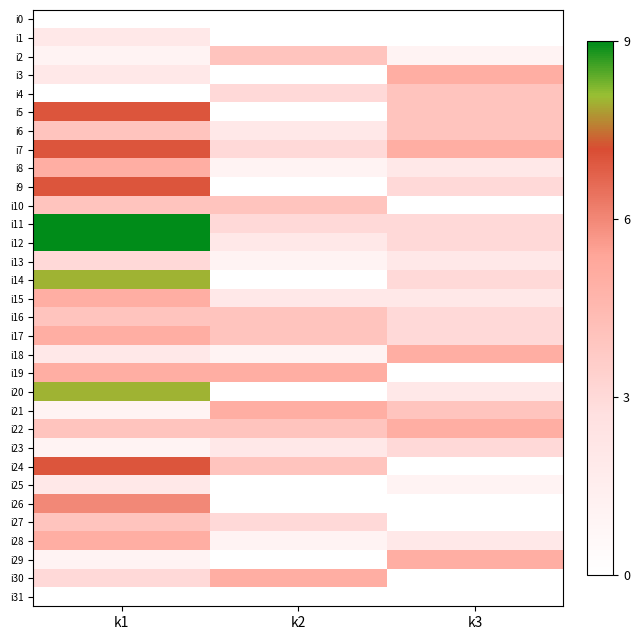

What is the spread (max minus min) of values at k2?

5